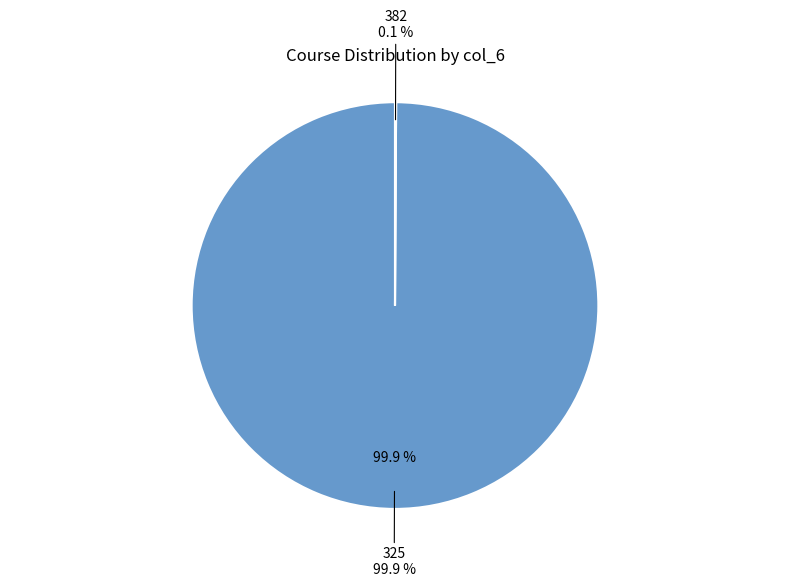

How much of the chart is everything except 382?

99.9%